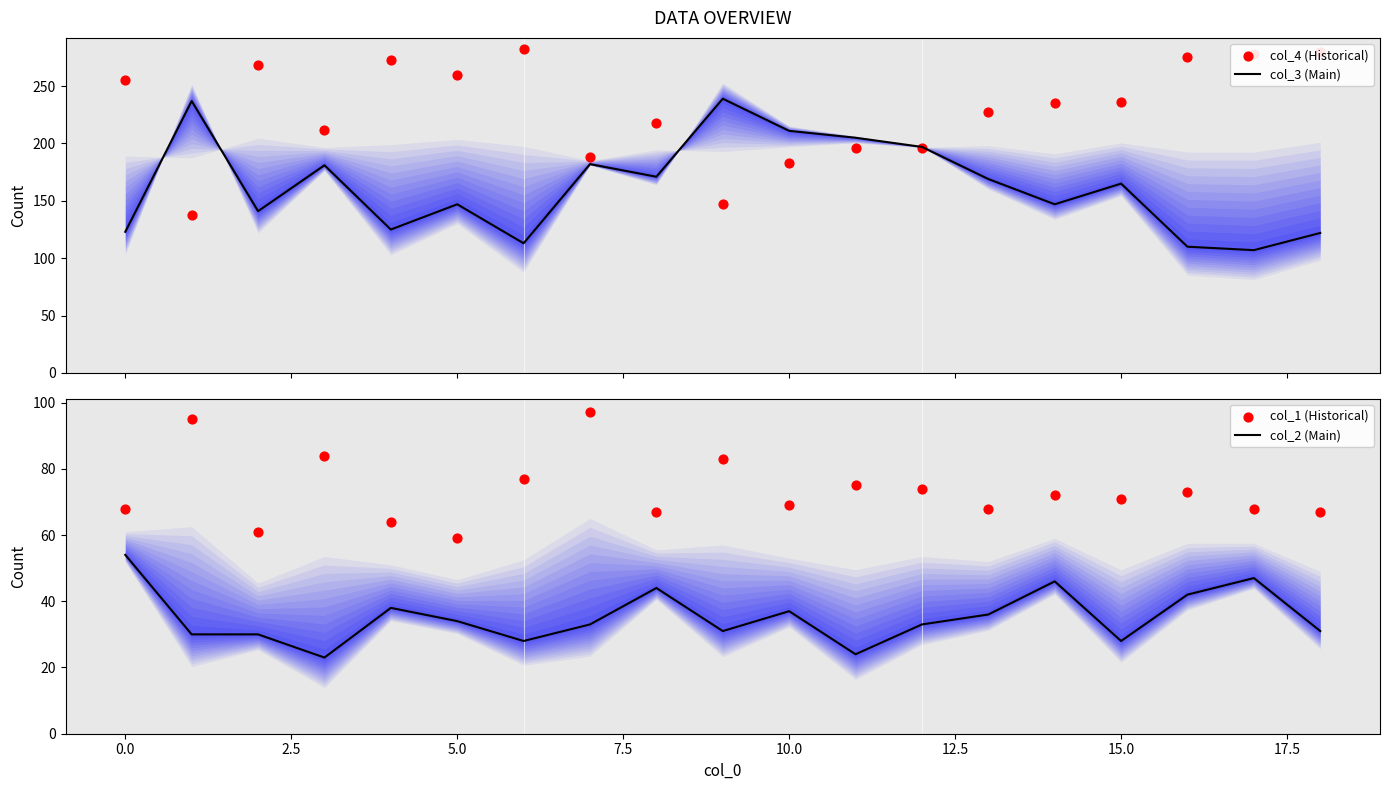

Which series contains the highest Y value?

col_4 (Historical)